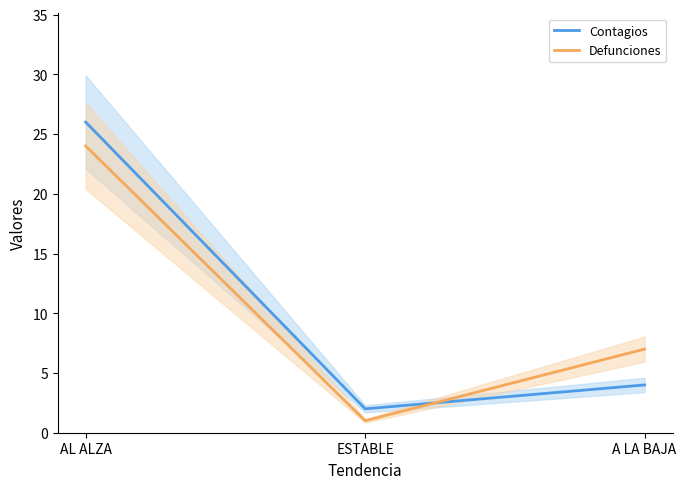

What is the total value across all series at ESTABLE?

3